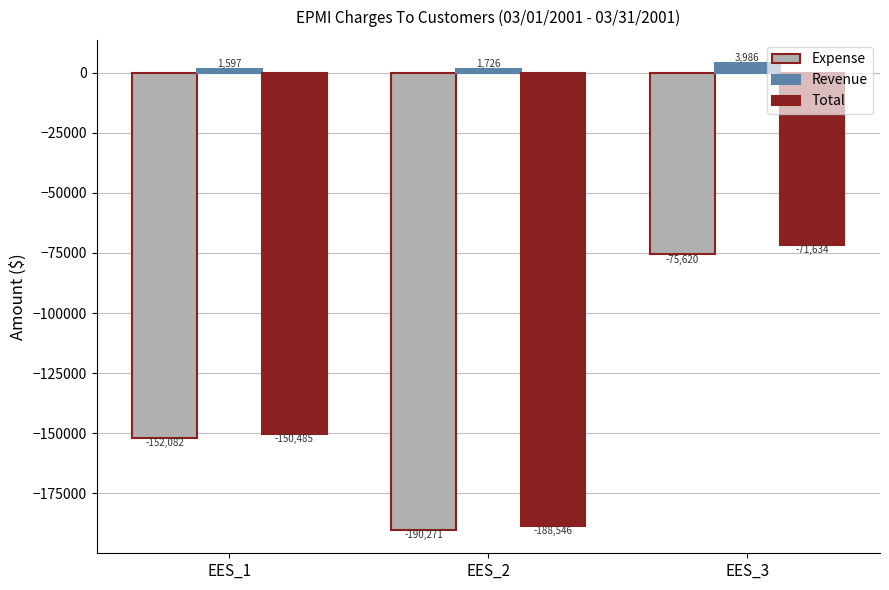

Which series has the largest range (max minus min)?

Total